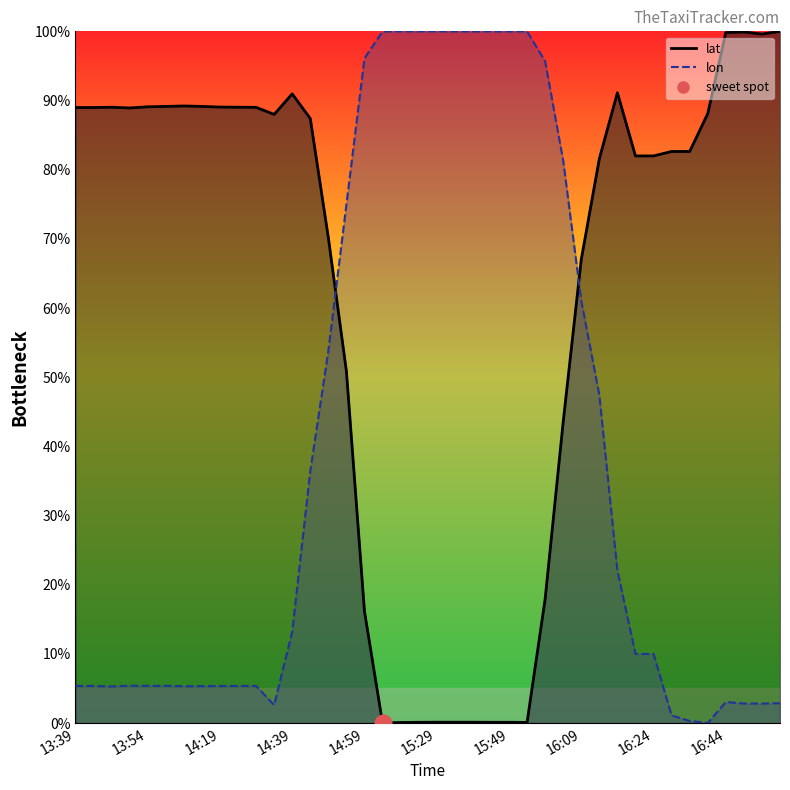

True or false: lat and lon intersect in this chart.

True